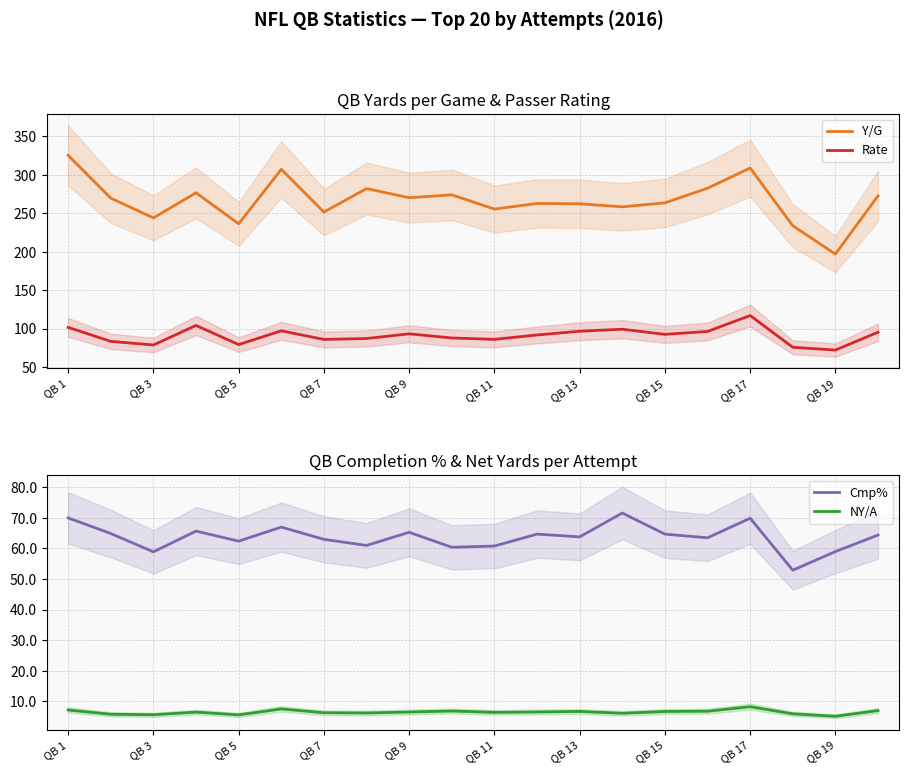

True or false: Y/G has a value of 362.0 at QB 11.

False